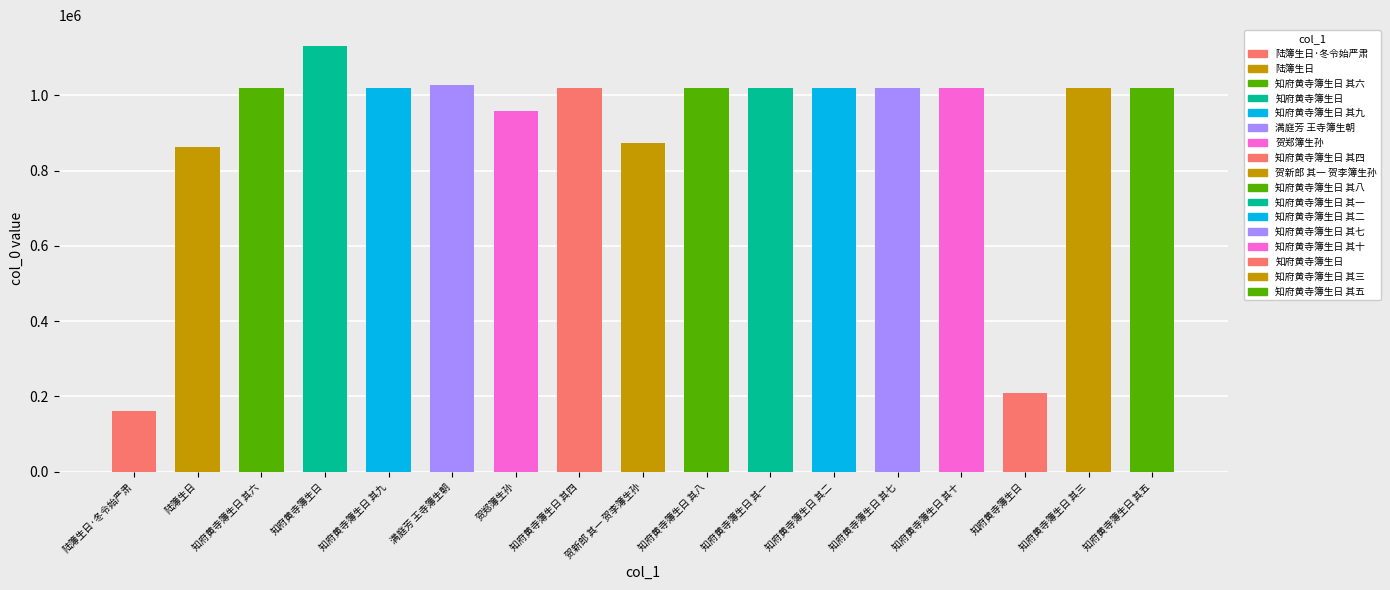

How many bars are there in total?

17